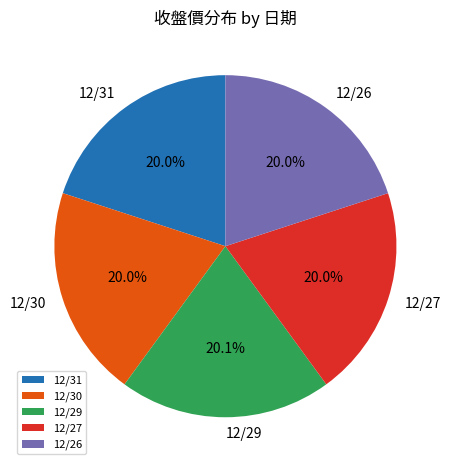

Does any single category account for the majority?

No